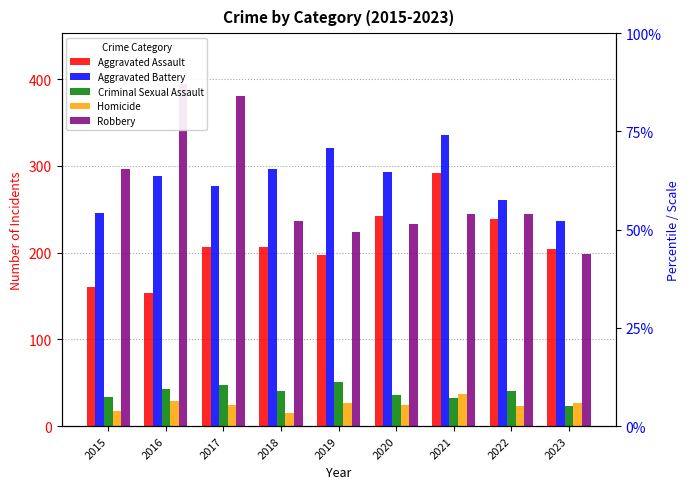

Which series has the largest total across all categories?

Aggravated Battery